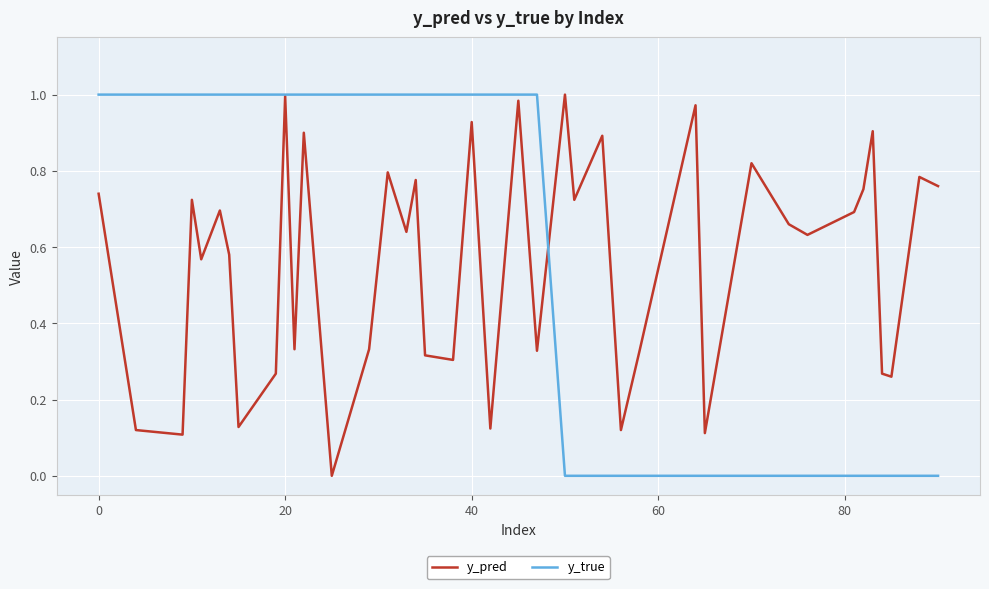

Reading left to right, what are all the values shown in this chart?

y_pred: 0.7	0.1	0.1	0.7	0.6	0.7	0.6	0.1	0.3	1.0	0.3	0.9	0.0	0.3	0.8	0.6	0.8	0.3	0.3	0.9	0.1	1.0	0.3	1.0	0.7	0.9	0.1	0.3	1.0	0.1	0.8	0.7	0.6	0.7	0.8	0.9	0.3	0.3	0.8	0.8
y_true: 1.0	1.0	1.0	1.0	1.0	1.0	1.0	1.0	1.0	1.0	1.0	1.0	1.0	1.0	1.0	1.0	1.0	1.0	1.0	1.0	1.0	1.0	1.0	0.0	0.0	0.0	0.0	0.0	0.0	0.0	0.0	0.0	0.0	0.0	0.0	0.0	0.0	0.0	0.0	0.0